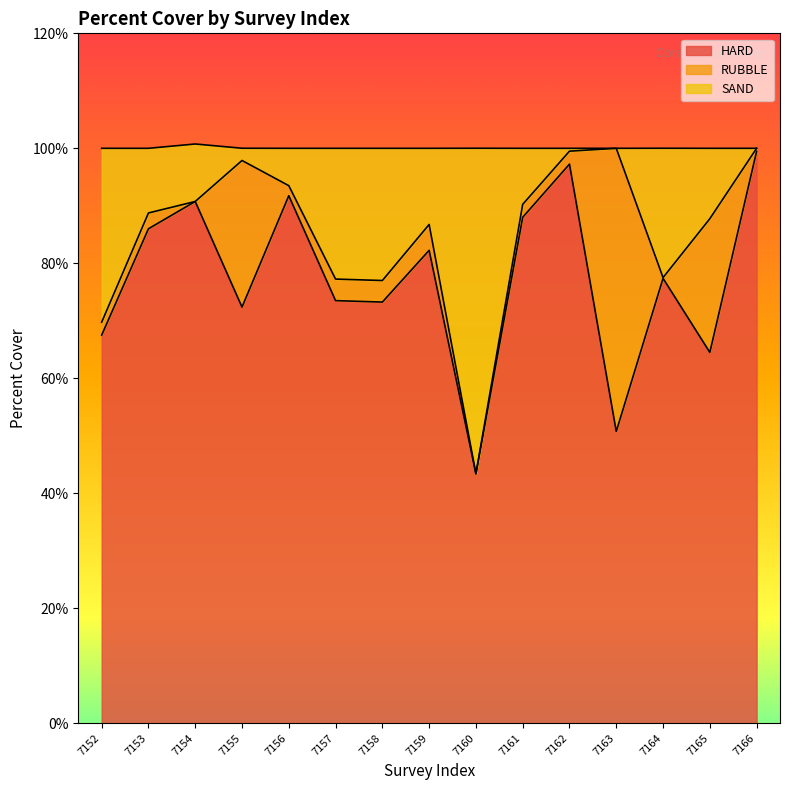

Which category has the lowest value in the HARD series?

7160